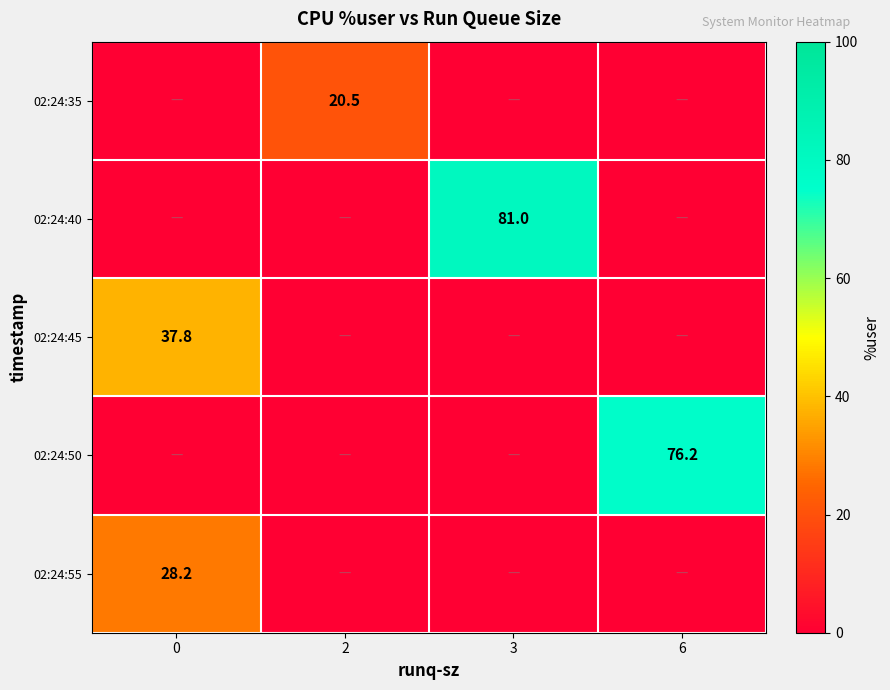

The 02:24:45 series shows 37.8 at 0. True or false?

True